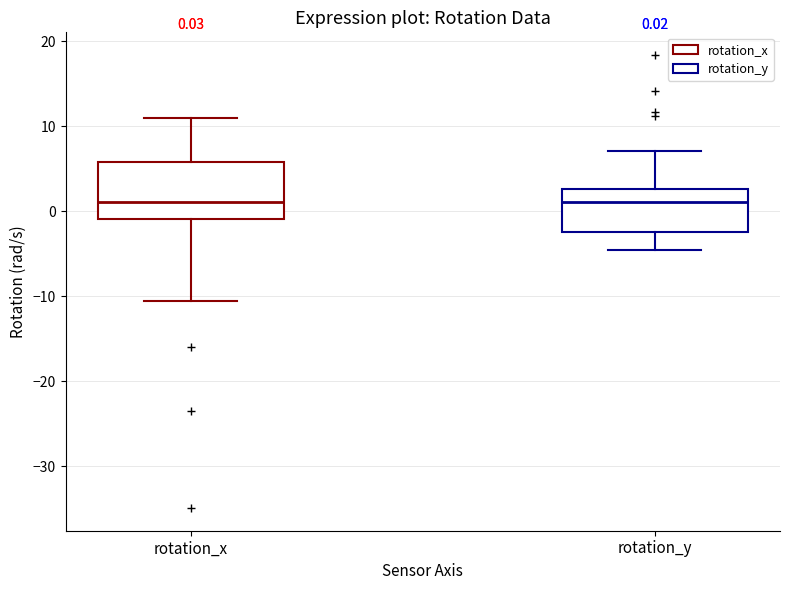

Which box is the tallest, from its lower edge to its upper edge?

rotation_x